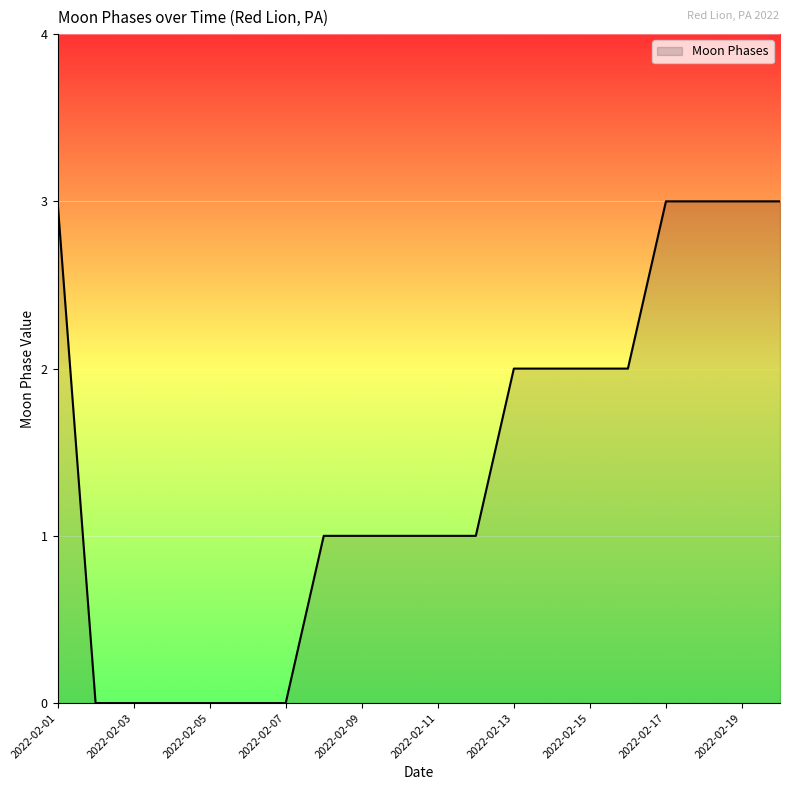

What is the maximum value shown in the chart?

3